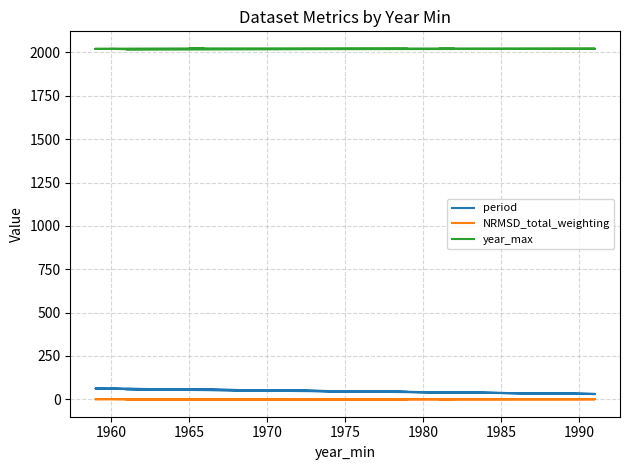

How many interior local peaks does the year_max series have?

1